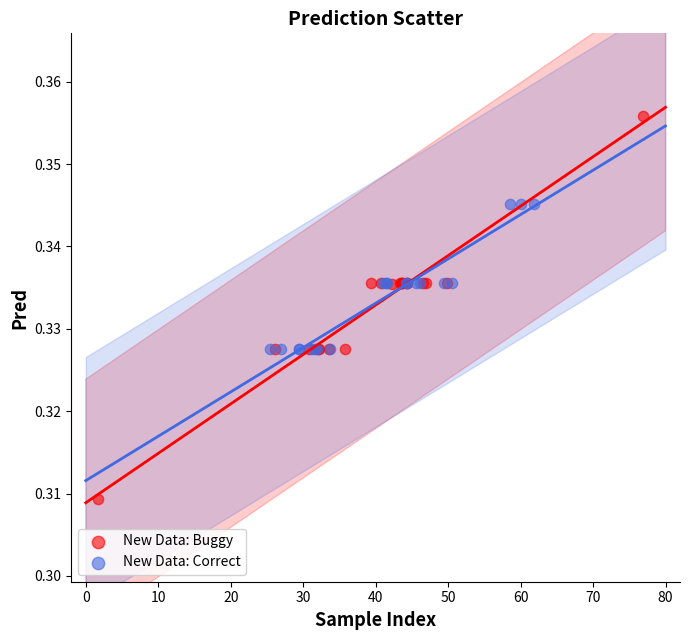

Which series has the widest spread of Y values?

New Data: Buggy